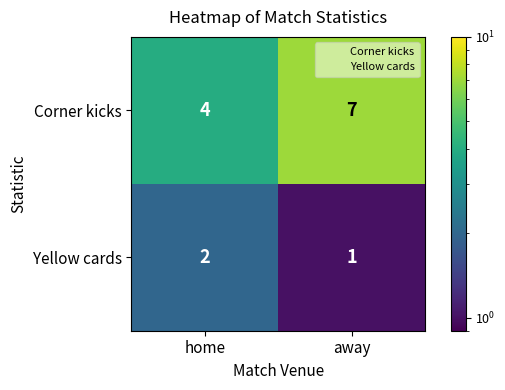

Which series has the largest range (max minus min)?

Corner kicks